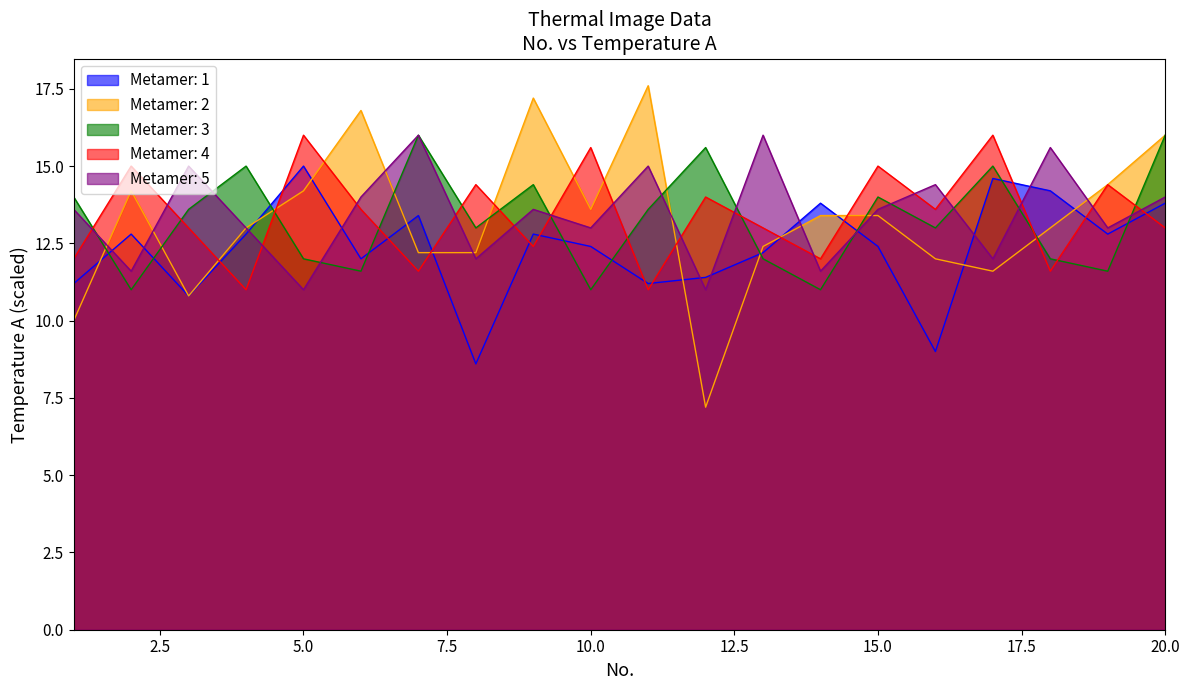

At which category does Metamer: 3 reach its first local peak?

4